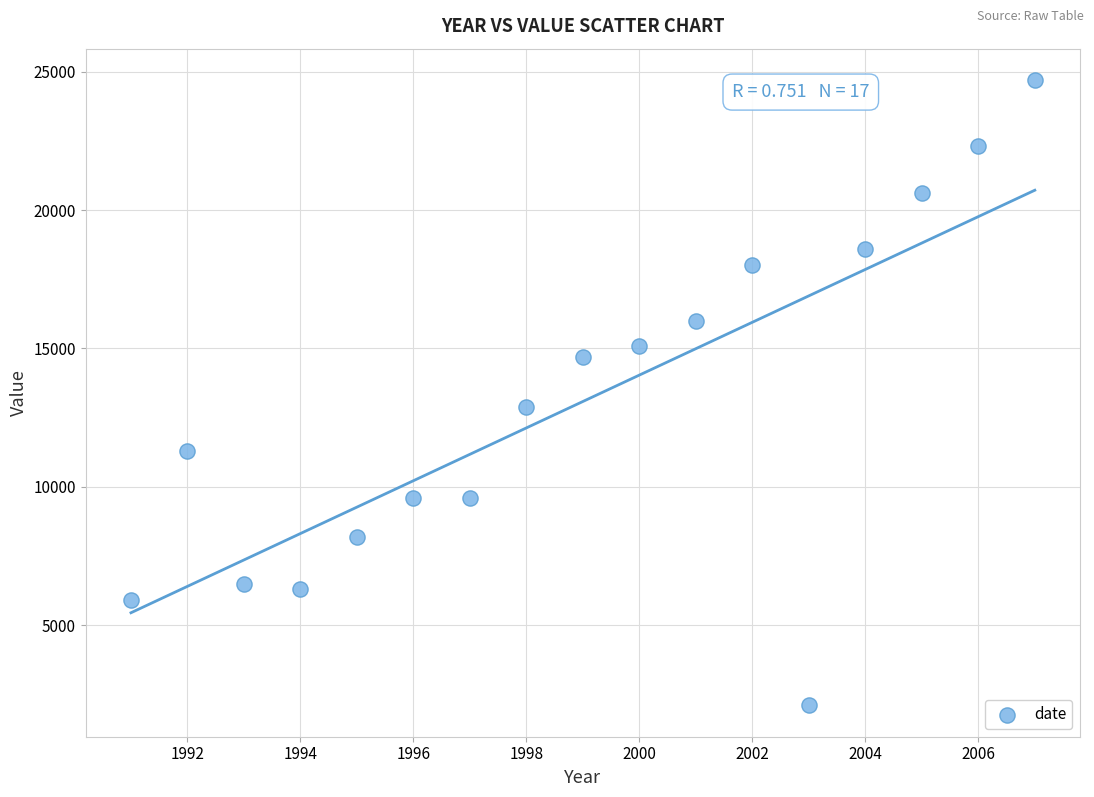

What Y value in the scatter plot is closest to 13400?

12900